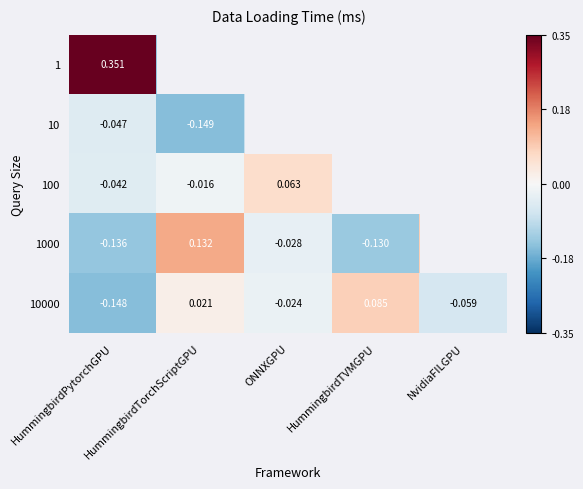

Which category has the lowest value in the 10000 series?

HummingbirdPytorchGPU